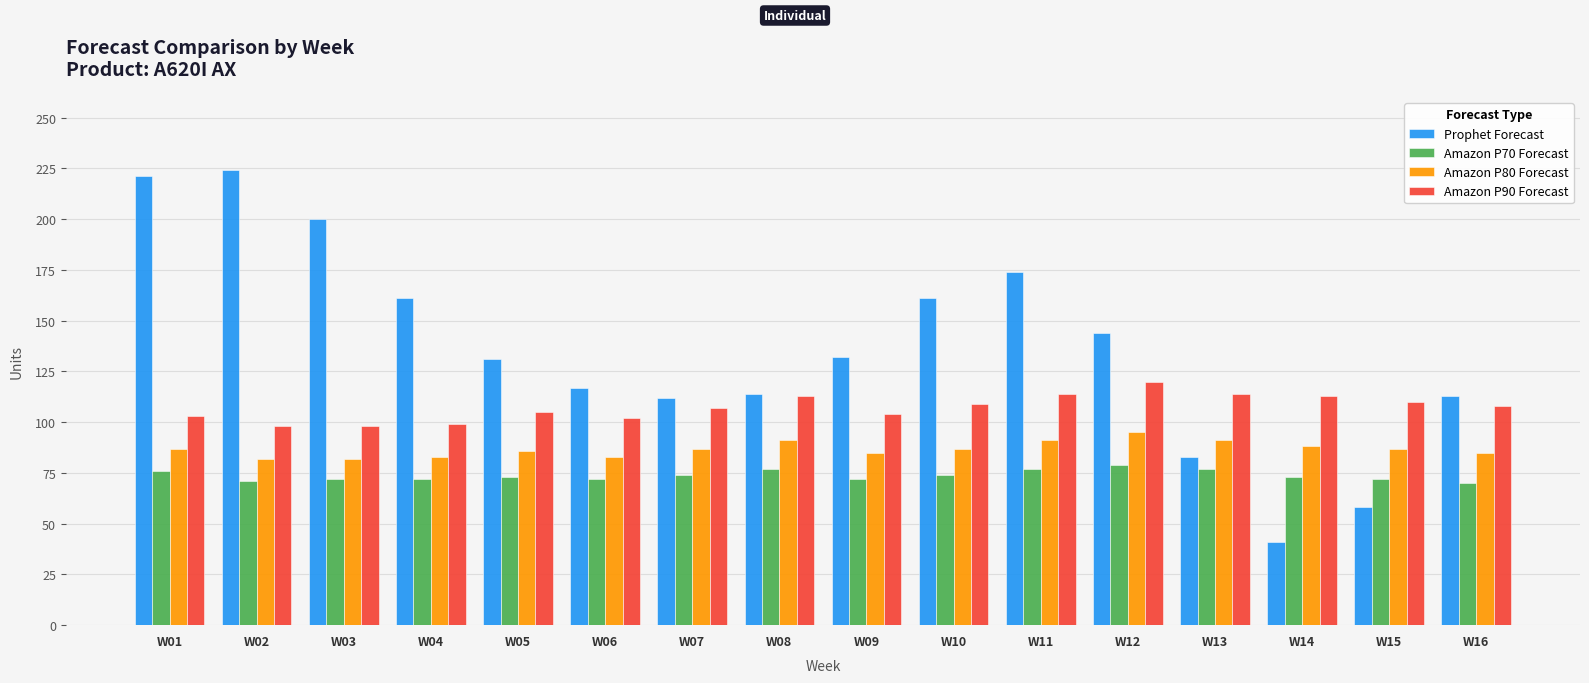

Rank the series at W05 from lowest to highest value.

Amazon P70 Forecast, Amazon P80 Forecast, Amazon P90 Forecast, Prophet Forecast